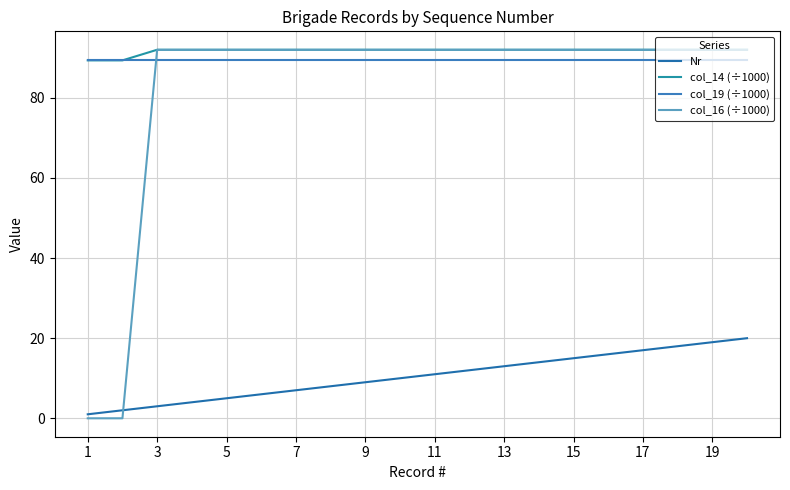

How many lines are shown in the chart?

4